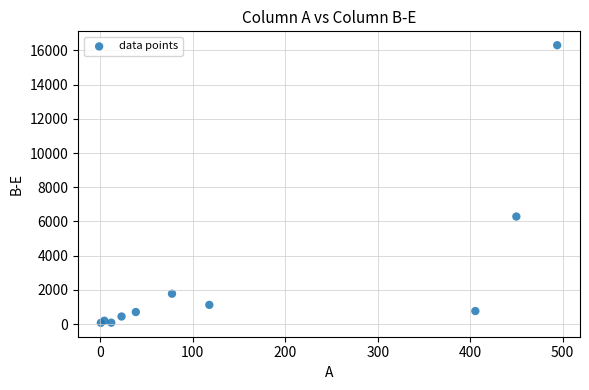

What Y value in the scatter plot is closest to 8187?

6287.6